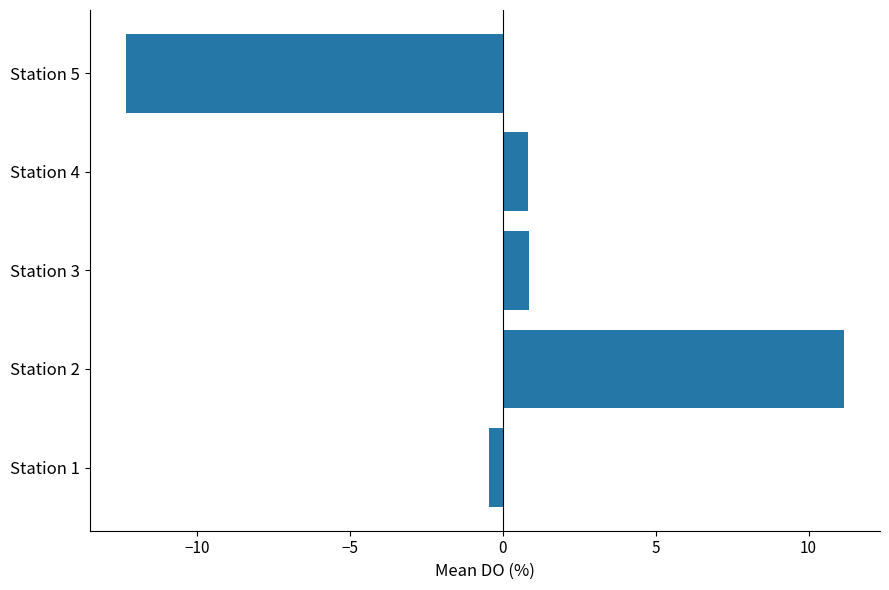

What is the difference between the second highest and second lowest values?

1.3